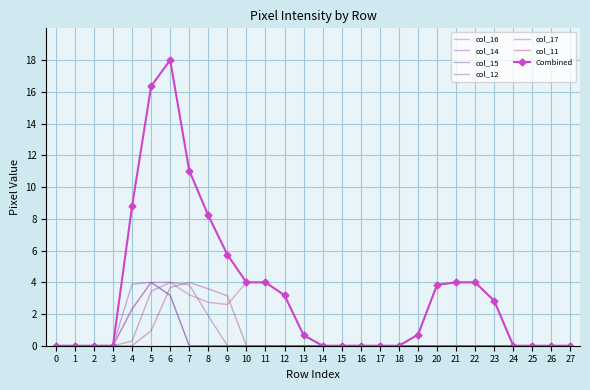

What is the sum of all col_15 values?

11.1